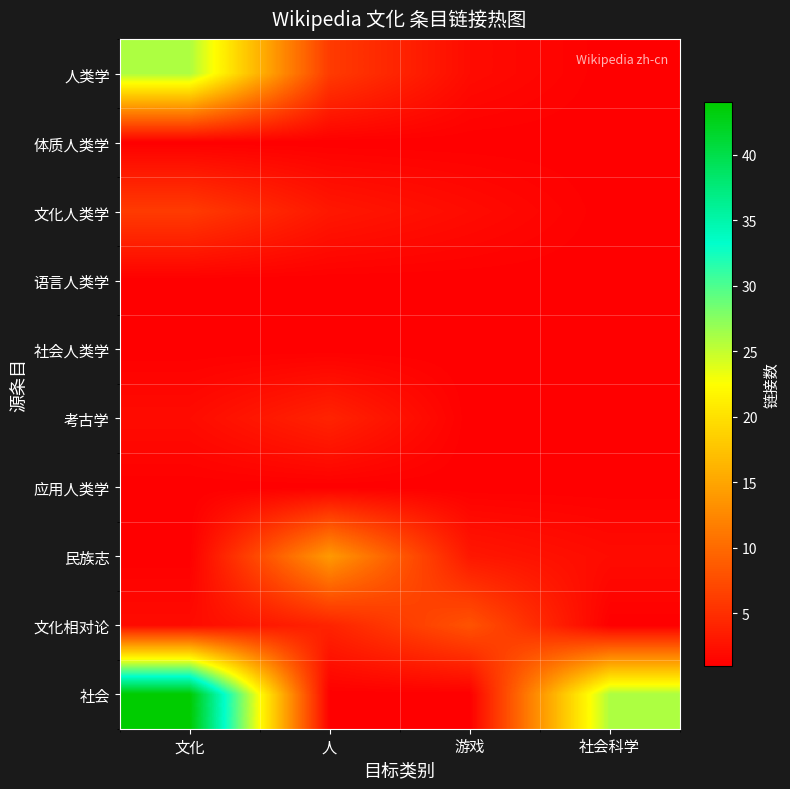

Count the number of data series in this chart.

10